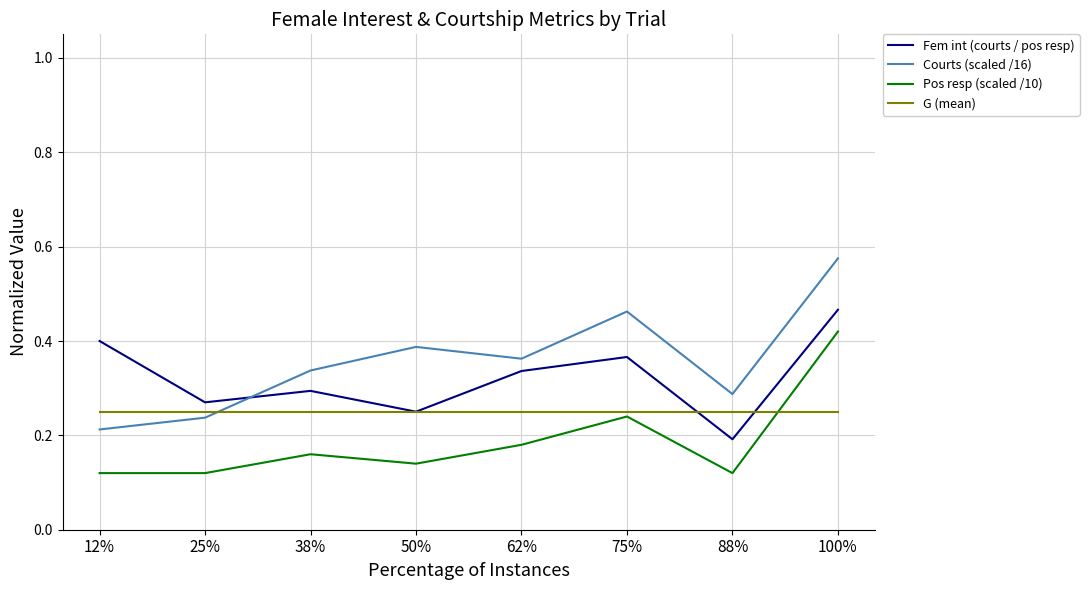

True or false: Fem int (courts / pos resp) and Courts (scaled /16) intersect in this chart.

True